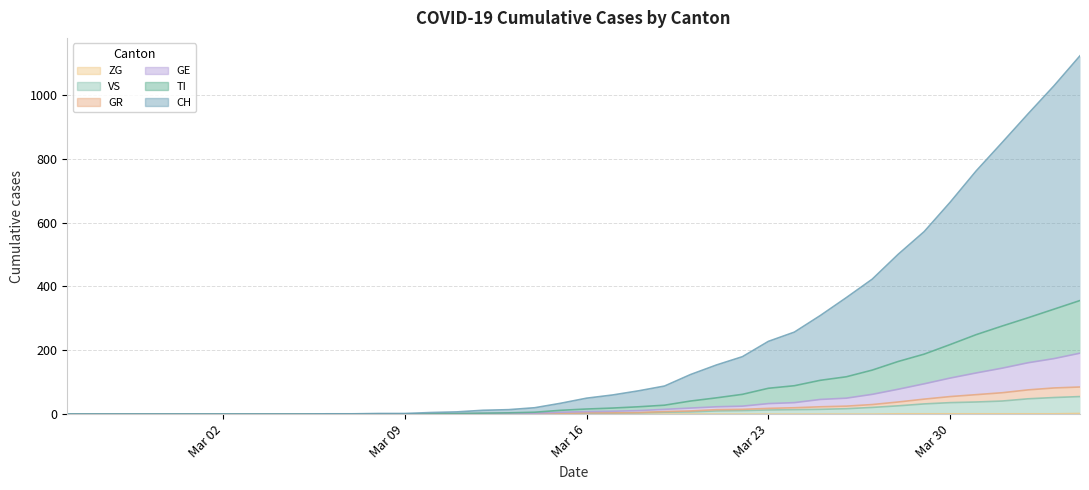

True or false: CH and TI cross at least once.

False